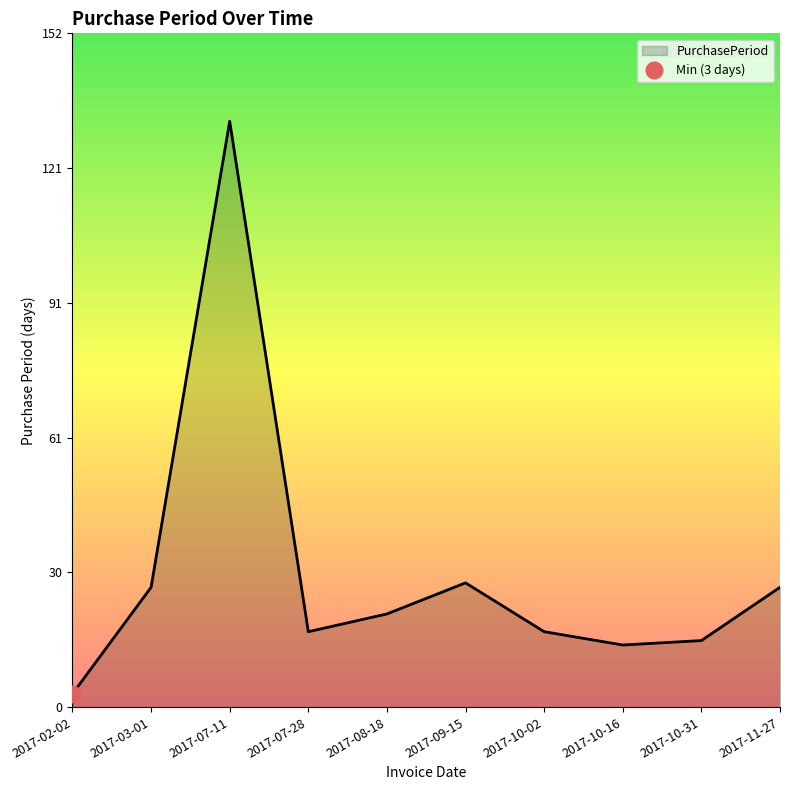

The value at 2017-10-16 is 14. True or false?

True